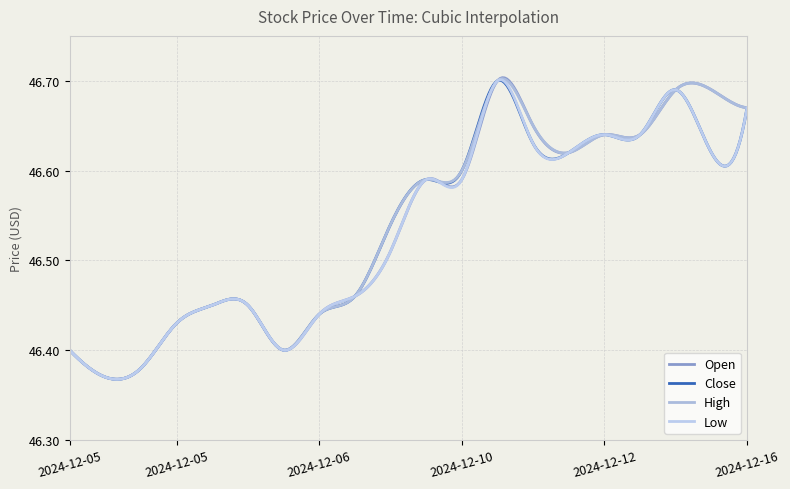

Reading right to left, transcribe all the data shown in this chart.

Open: 46.7	46.7	46.7	46.6	46.6	46.6	46.7	46.7	46.6	46.6	46.5	46.5	46.4	46.4	46.5	46.5	46.4	46.4	46.4	46.4
Close: 46.7	46.6	46.7	46.6	46.6	46.6	46.6	46.7	46.6	46.6	46.5	46.5	46.4	46.4	46.5	46.5	46.4	46.4	46.4	46.4
High: 46.7	46.7	46.7	46.6	46.6	46.6	46.7	46.7	46.6	46.6	46.5	46.5	46.4	46.4	46.5	46.5	46.4	46.4	46.4	46.4
Low: 46.7	46.6	46.7	46.6	46.6	46.6	46.6	46.7	46.6	46.6	46.5	46.5	46.4	46.4	46.5	46.5	46.4	46.4	46.4	46.4